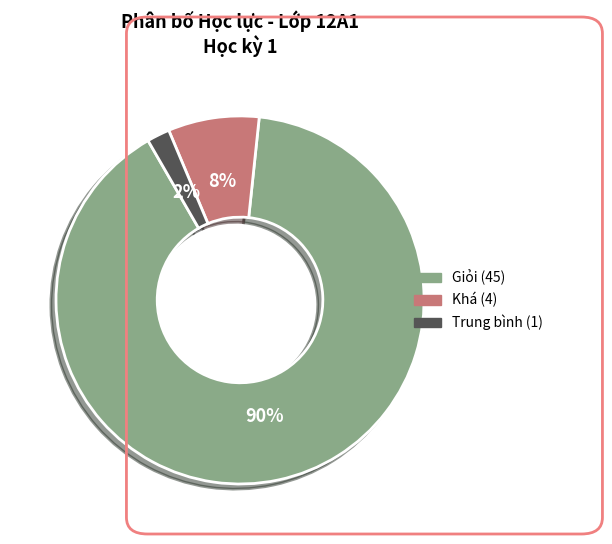

How many segments does this pie chart have?

3